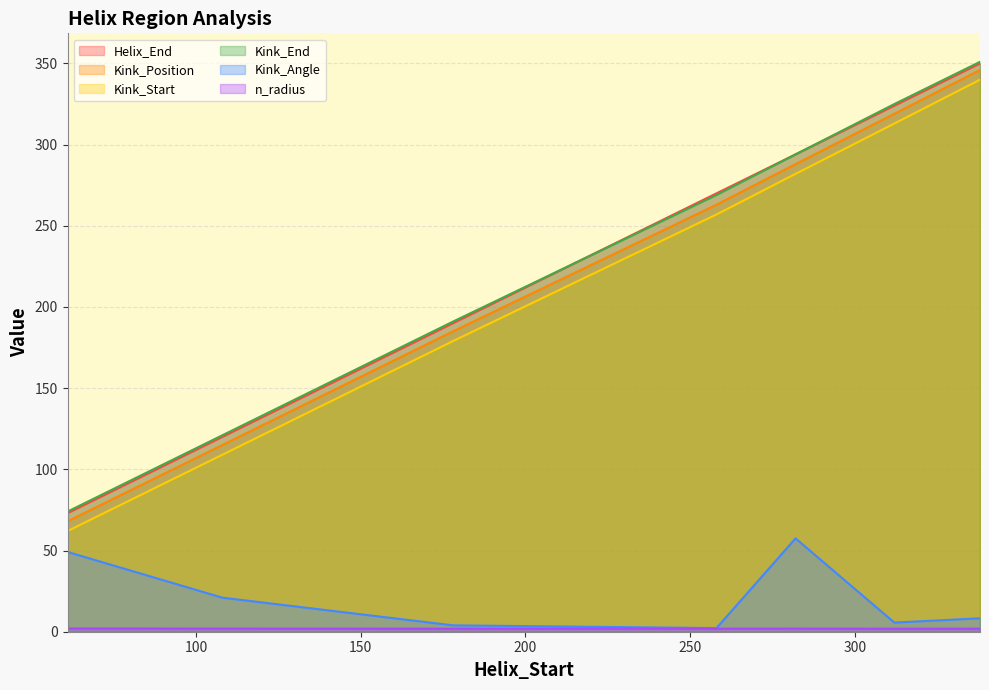

What is the spread (max minus min) of values at 178?

189.1